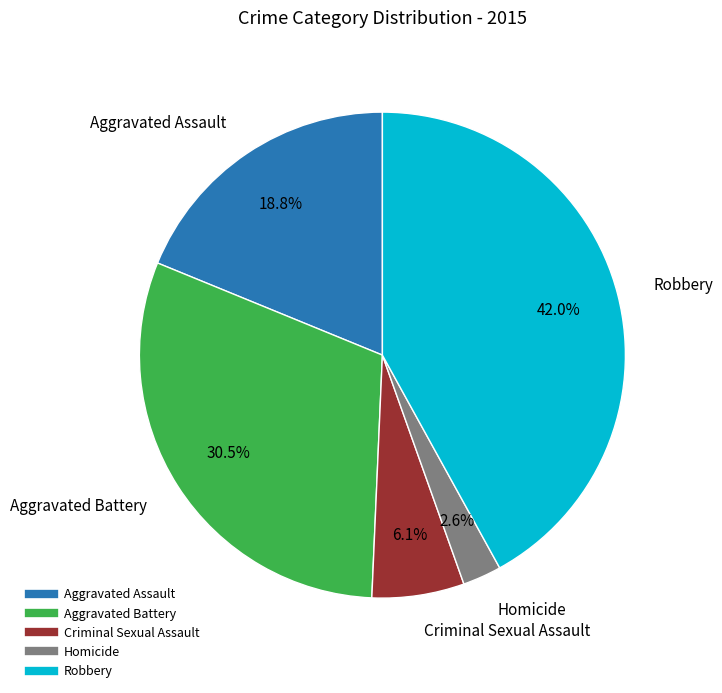

What is the smallest slice in the pie chart?

Homicide